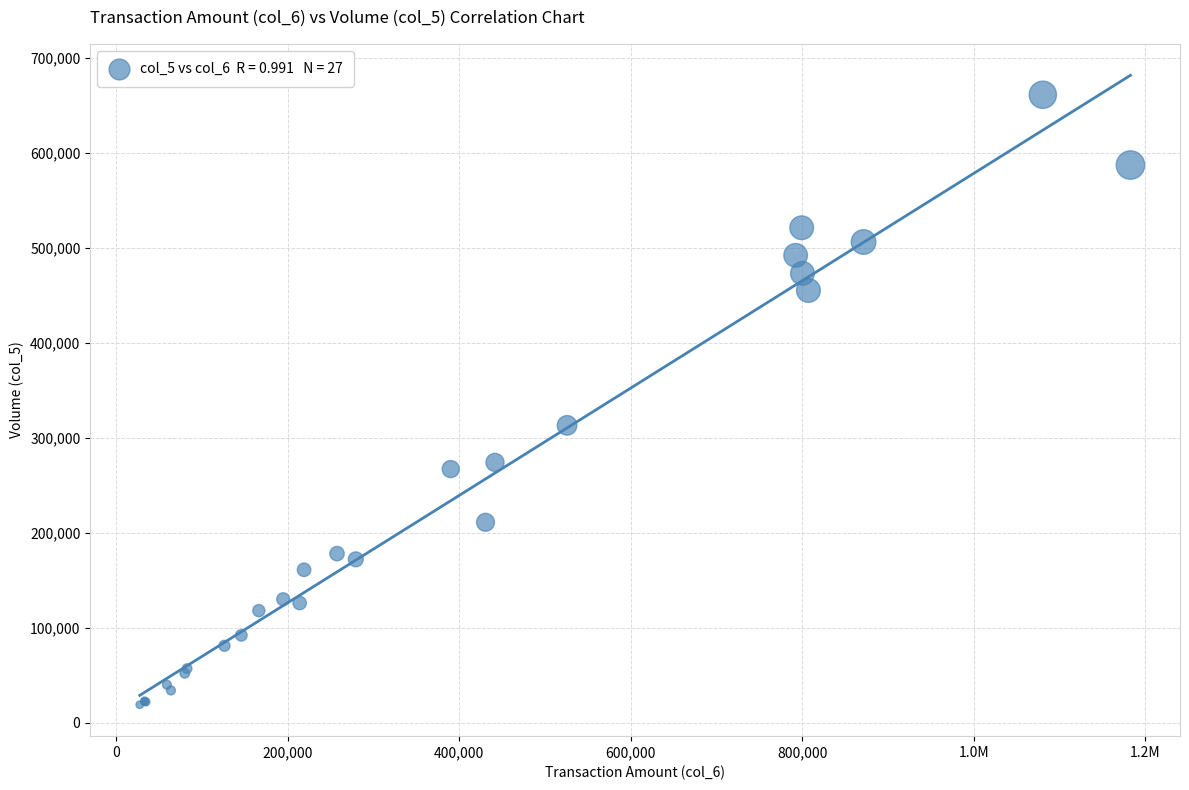

What Y value in the scatter plot is closest to 340000?

313000